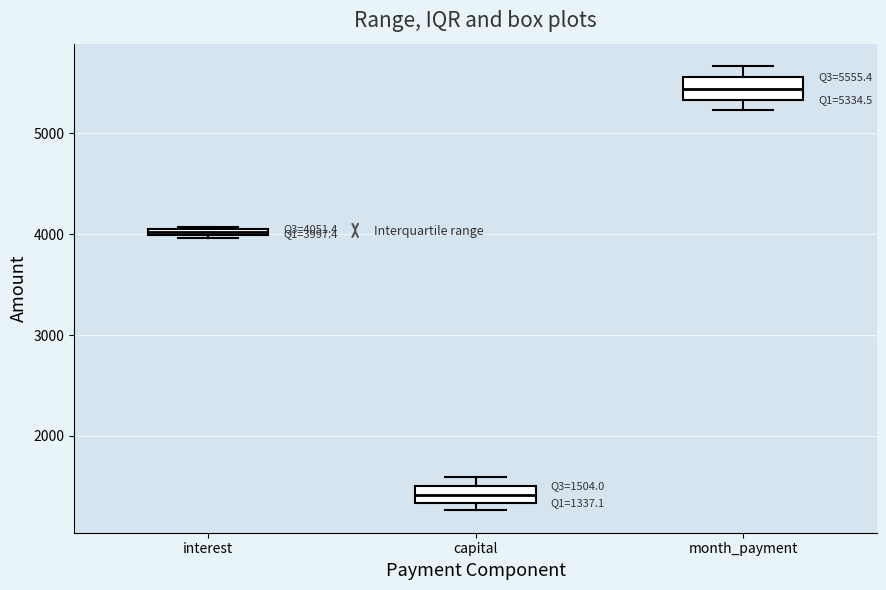

Which box has the highest median line?

month_payment